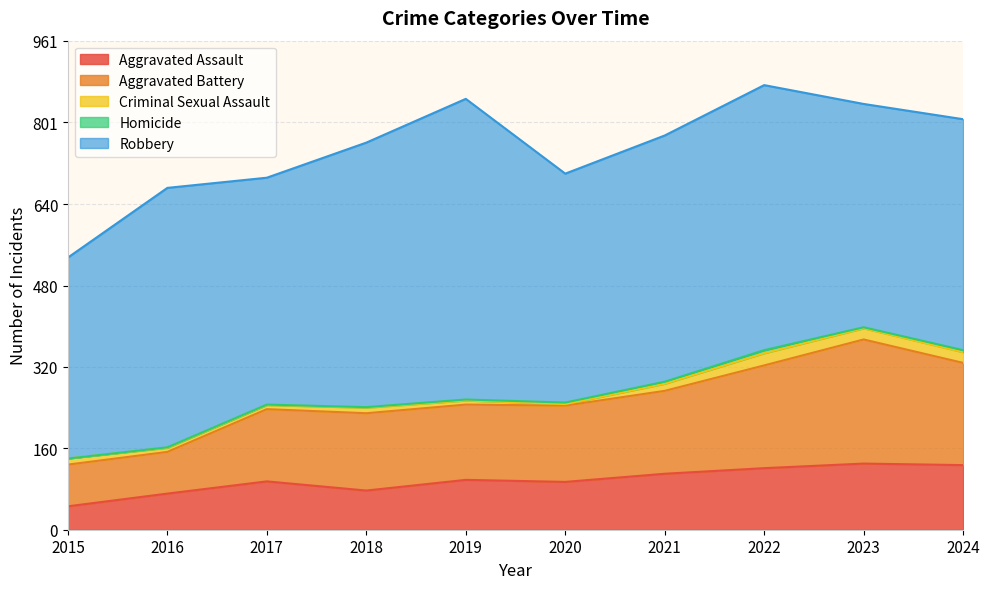

Is the value of Criminal Sexual Assault at 2018 greater than the value of Homicide at 2019?

Yes